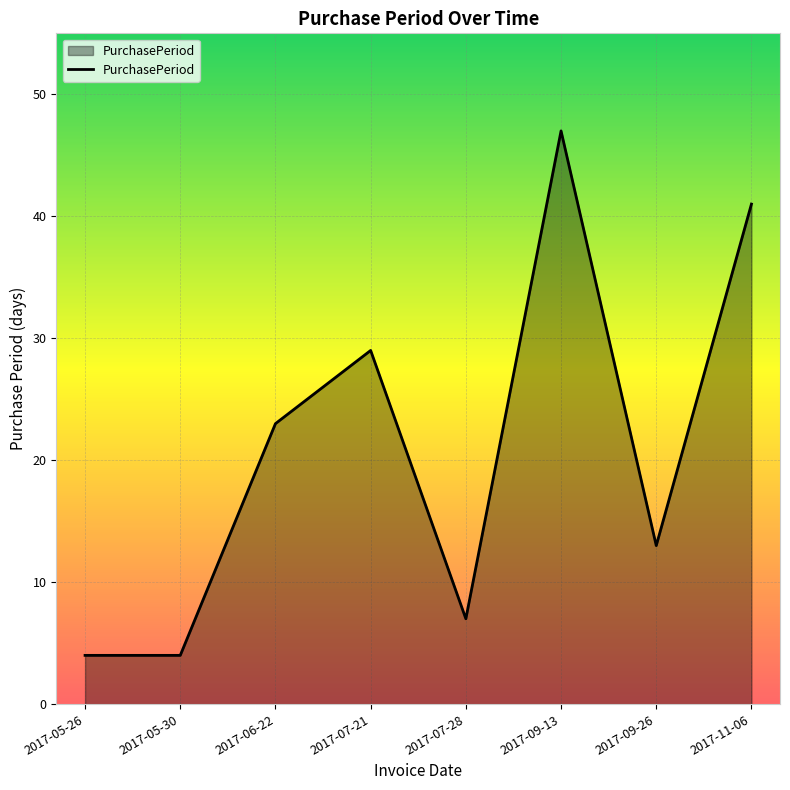

Reading right to left, what are all the values shown in this chart?

41	13	47	7	29	23	4	4